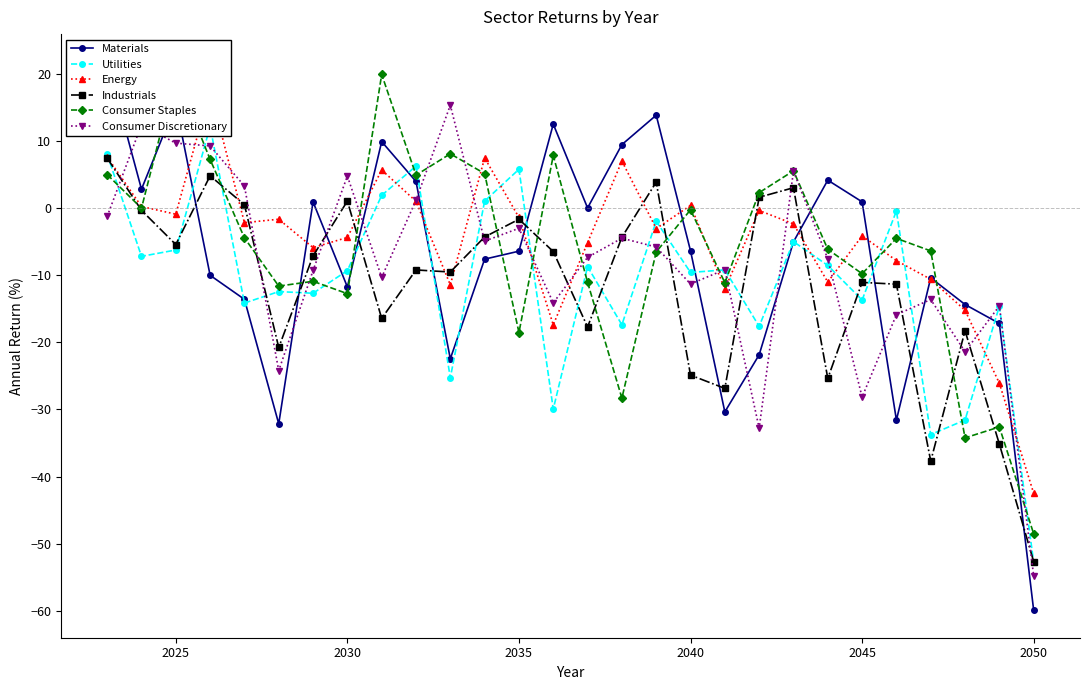

True or false: Industrials and Materials intersect in this chart.

True